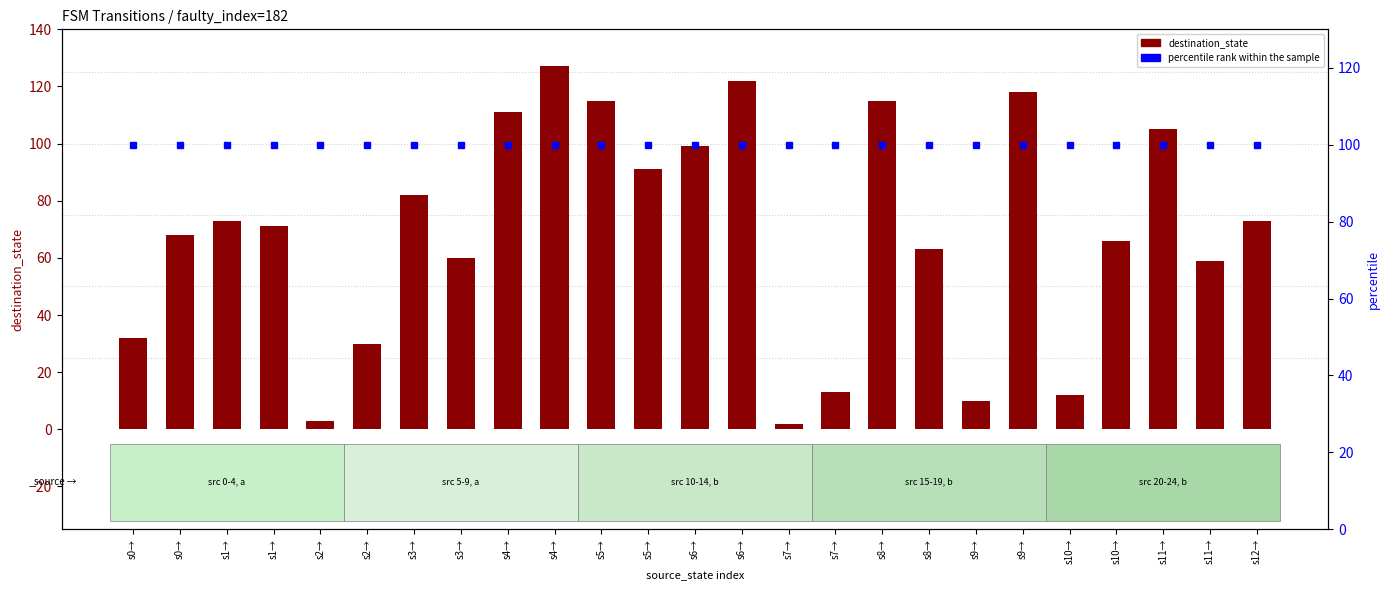

Which series has the largest total across all categories?

percentile rank within the sample